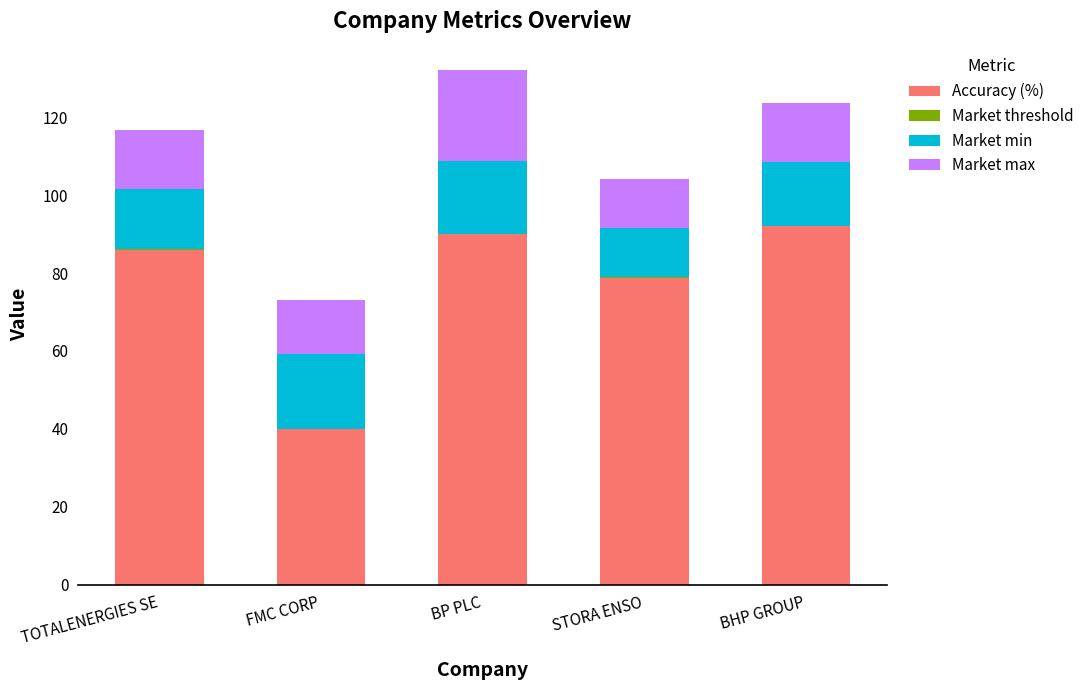

What is the sum of all Accuracy (%) values?

386.8